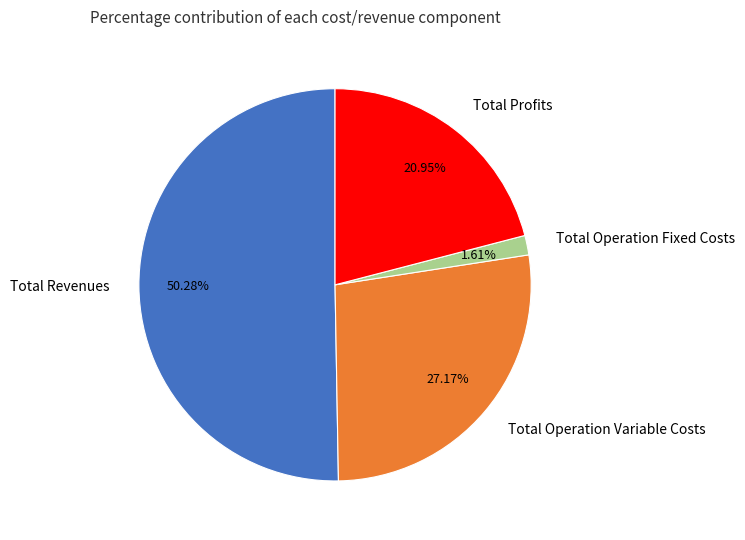

What is the majority slice?

Total Revenues